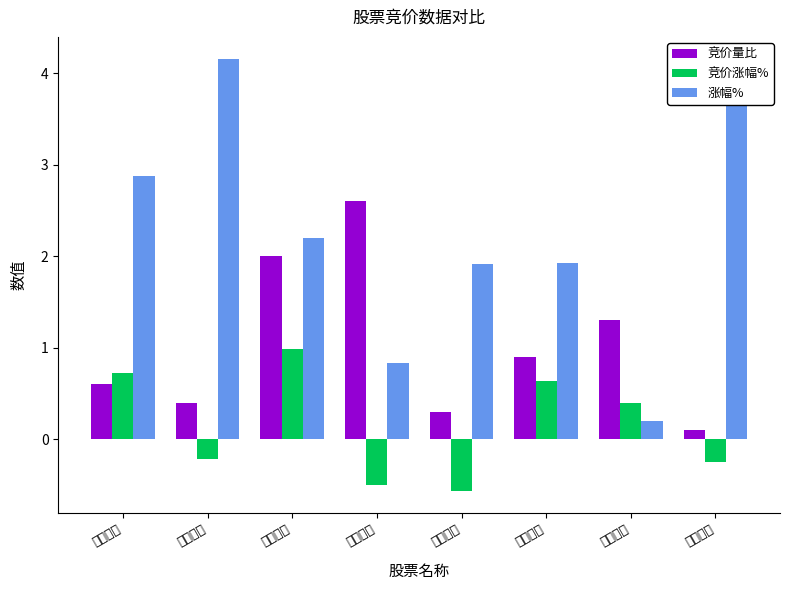

How many distinct data groups are displayed?

3